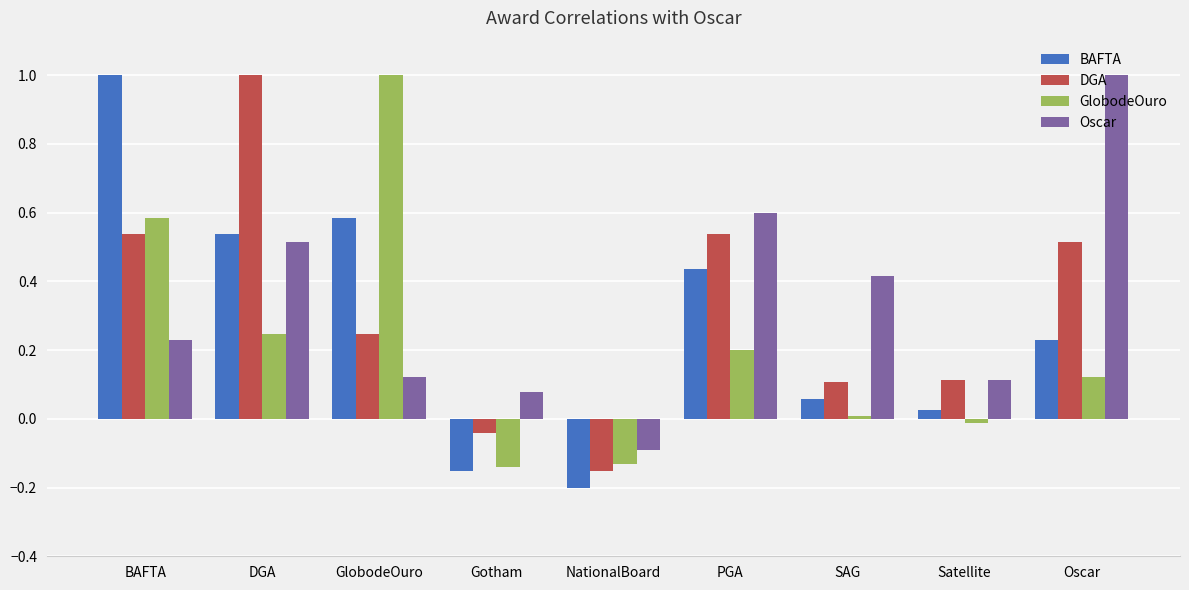

What is the label of the 9th bar from the left?

Oscar